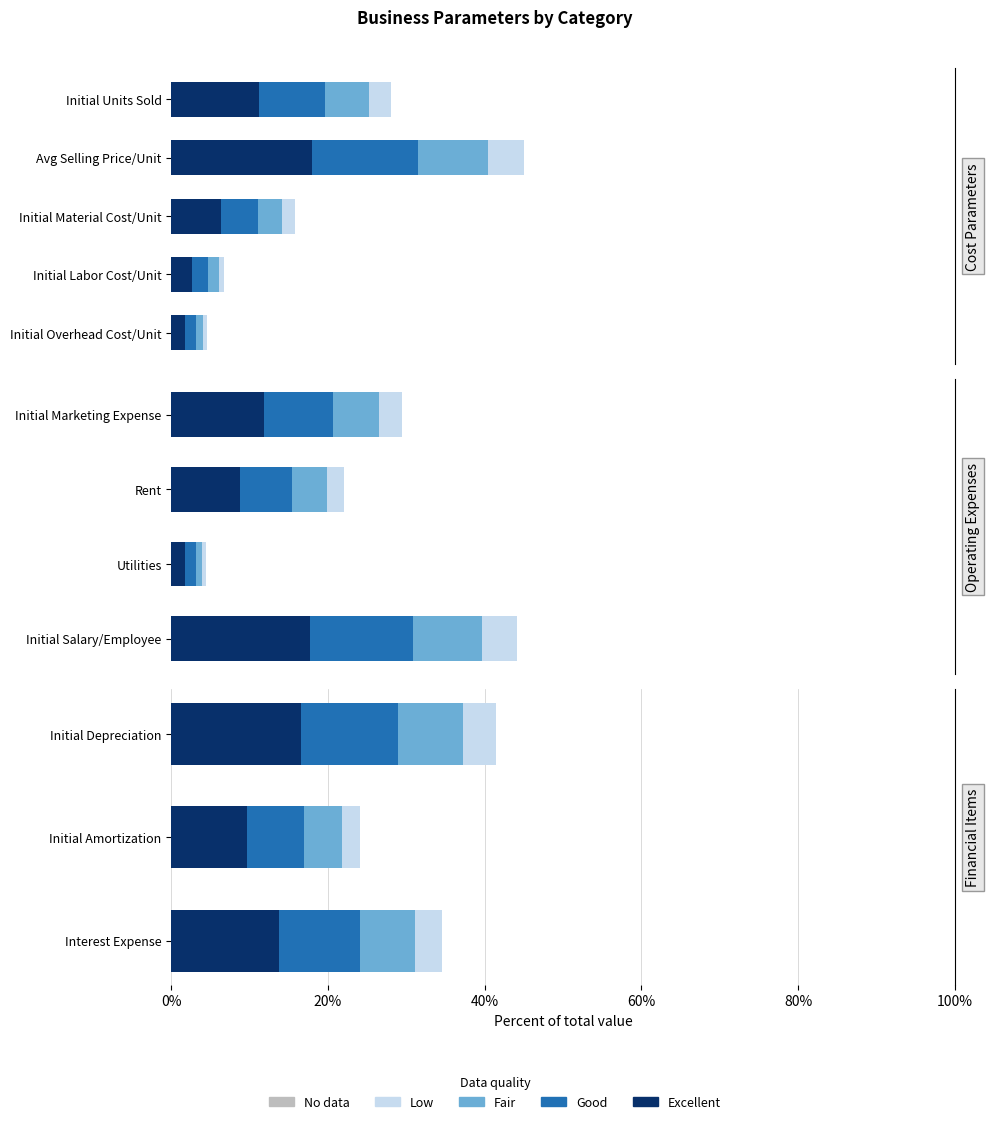

The Good series shows 12.0 at Initial Amortization. True or false?

False